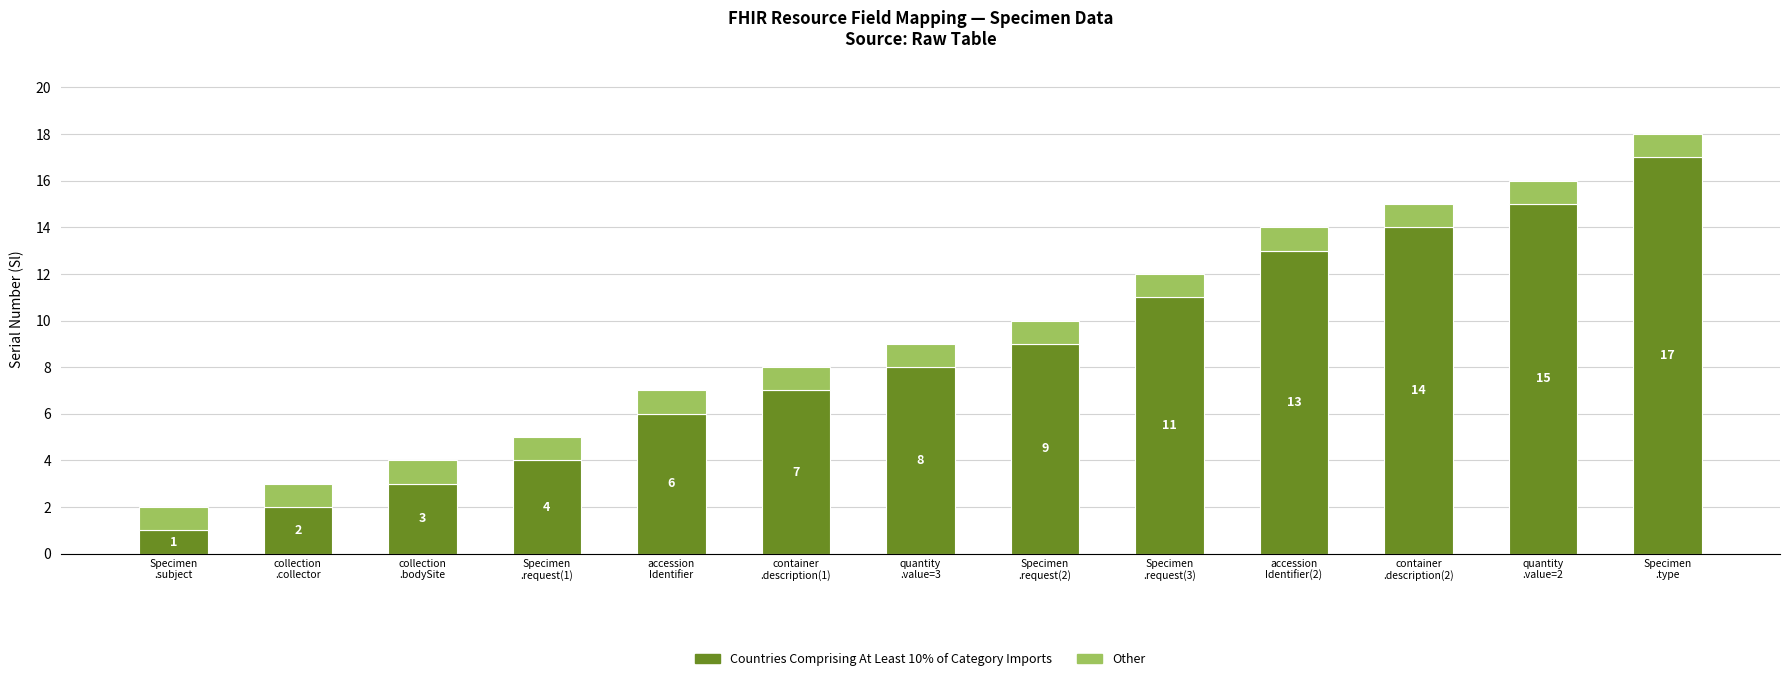

Reading left to right, what are the values for Countries Comprising At Least 10% of Category Imports?

1	2	3	4	6	7	8	9	11	13	14	15	17